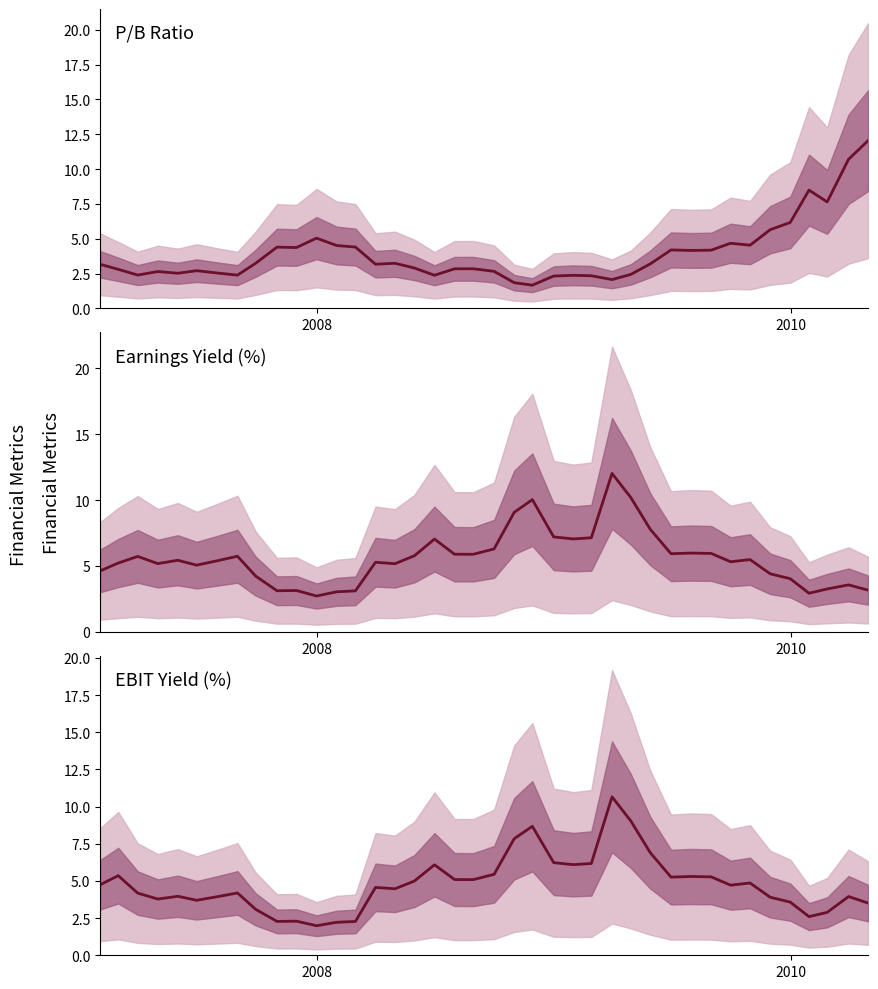

How many data points in PX_TO_BOOK_RATIO are less than 3?

19